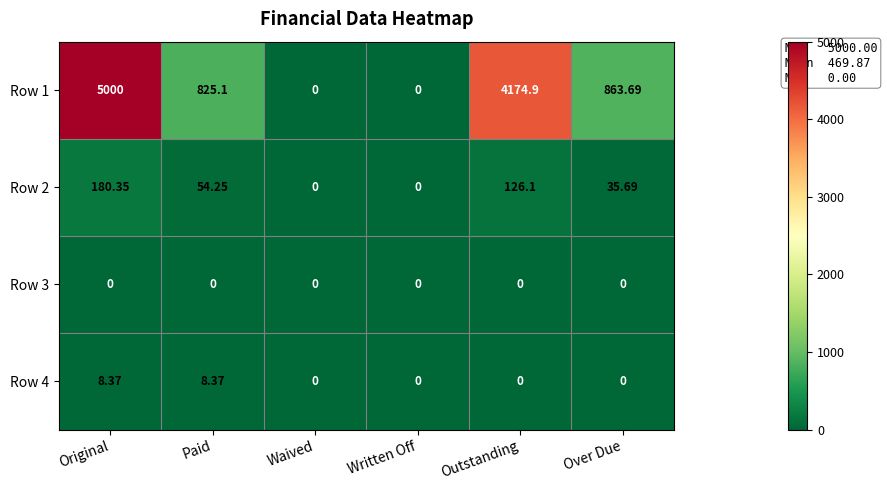

Rank the series at Original from lowest to highest value.

Row 3, Row 4, Row 2, Row 1